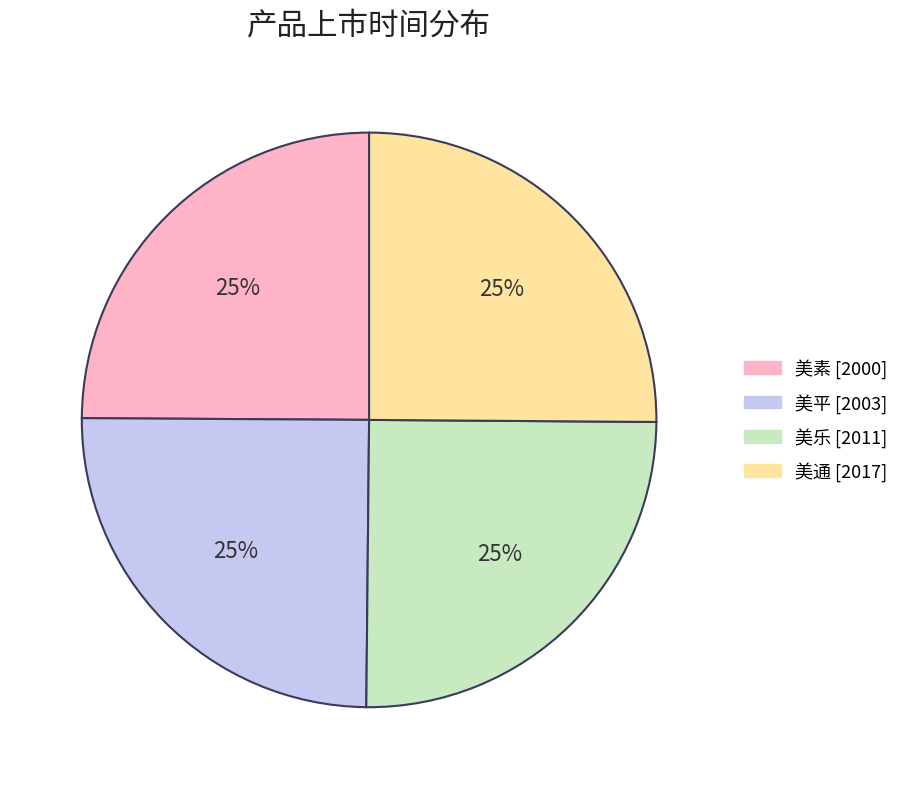

To the nearest percent, what portion does 美平 represent?

25%